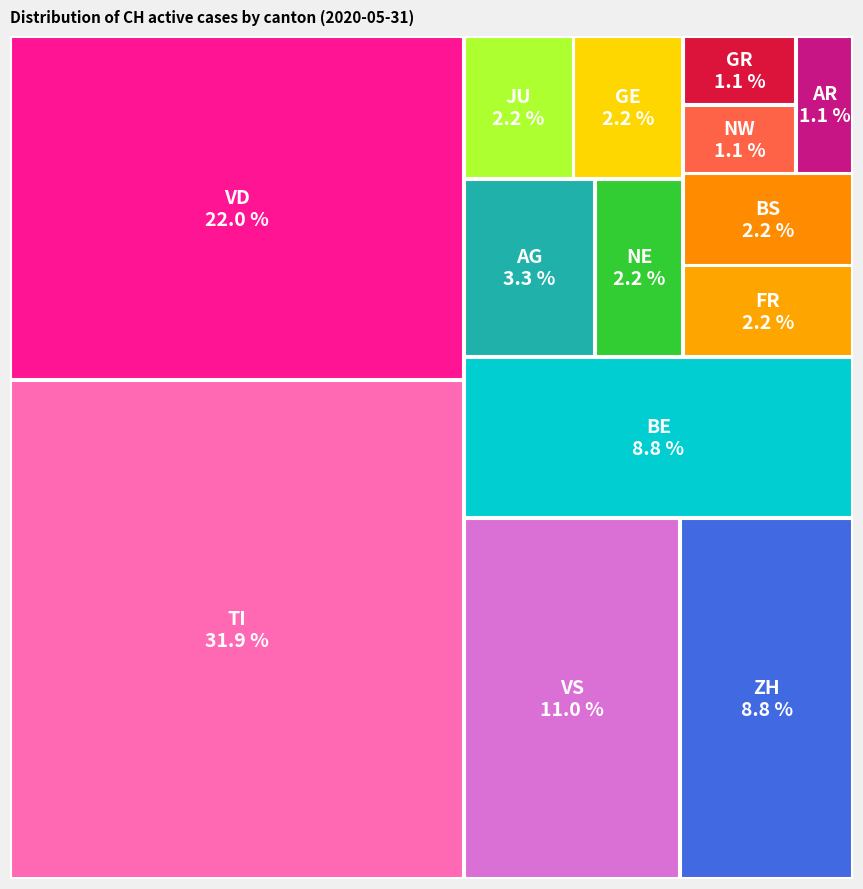

Do AR and OW together represent more than half of the pie?

No